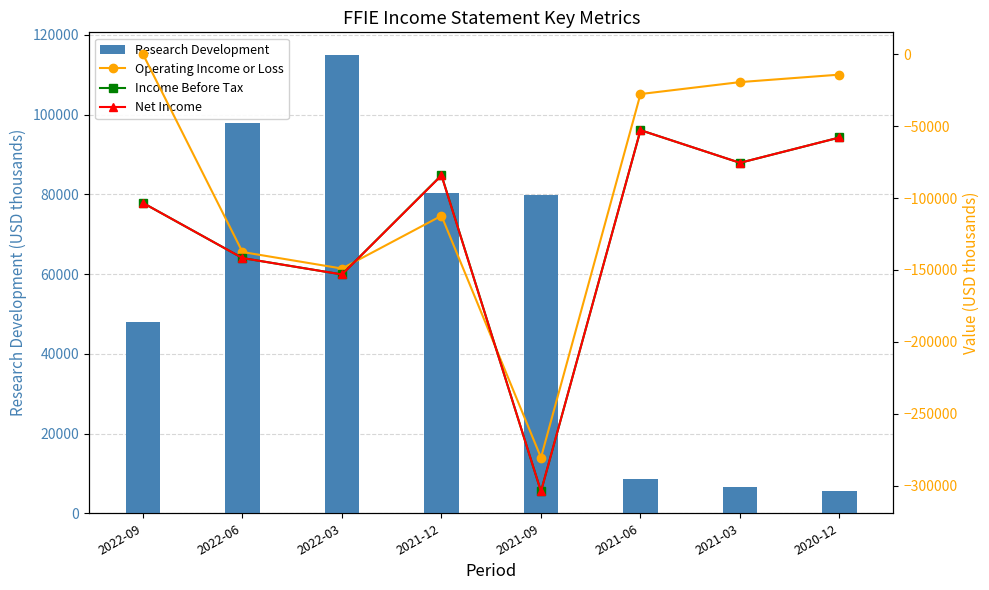

Between 2021-12 and 2021-06, which series saw the biggest shift?

Operating Income or Loss